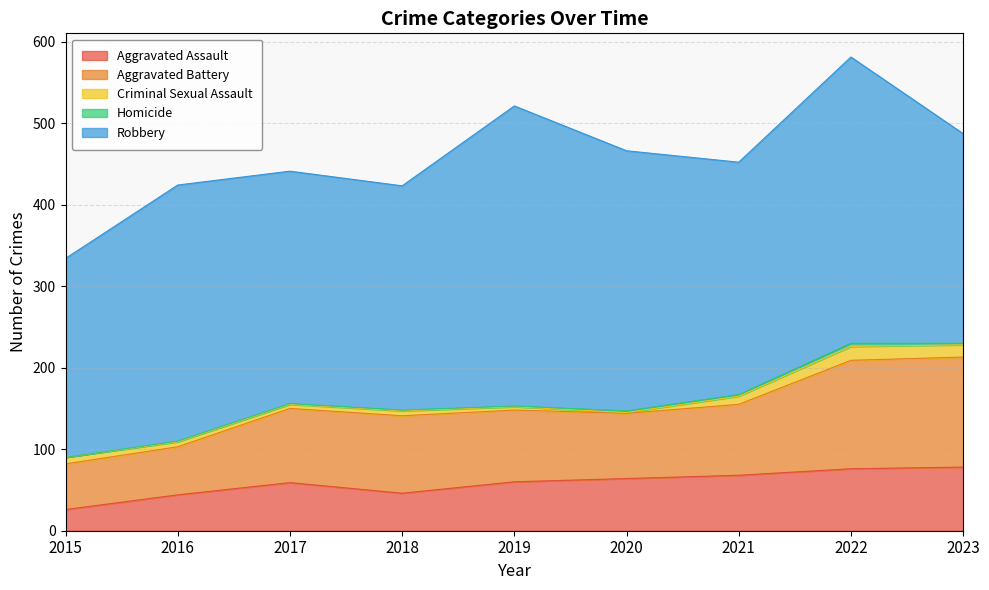

At how many categories does at least one series exceed 99?

9